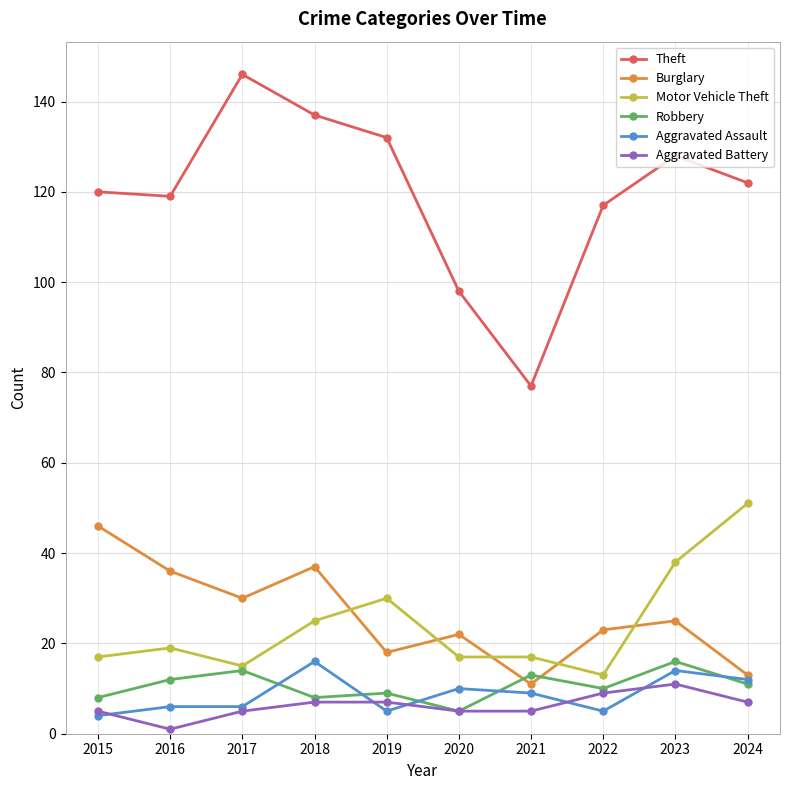

What is the difference between the Burglary values at 2022 and 2021?

12